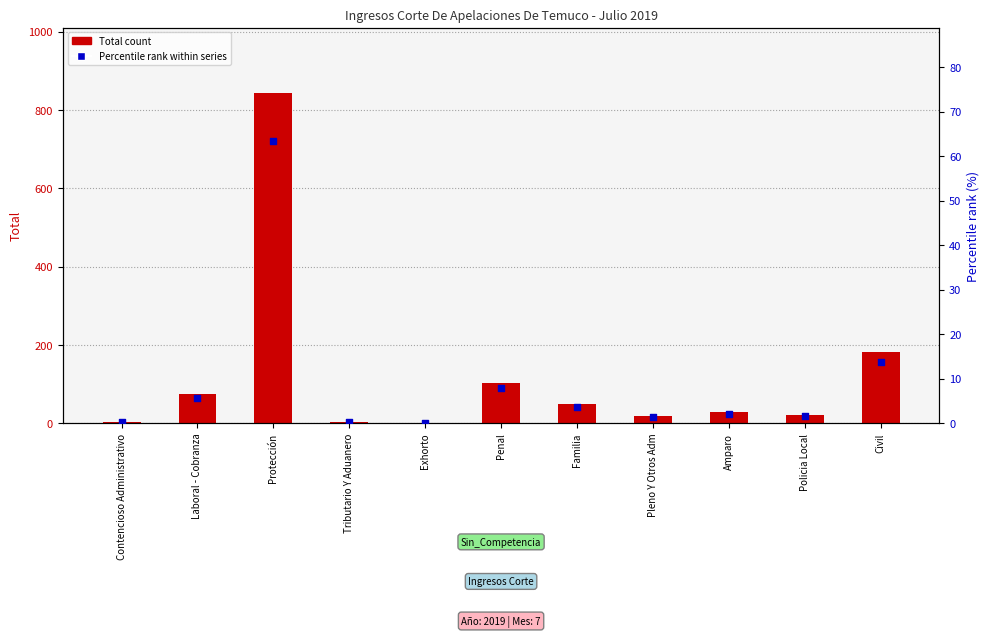

Is the value of Percentile rank within series at Penal greater than the value of Total count at Familia?

No